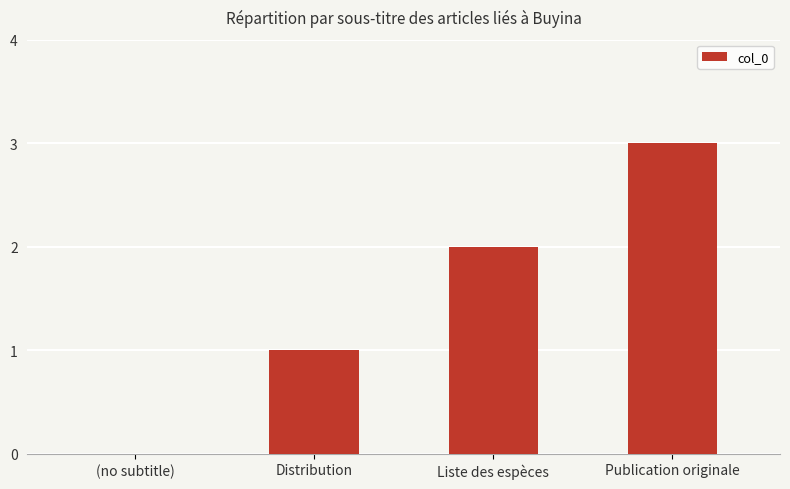

What is the change in value from Liste des espèces to Publication originale?

+1